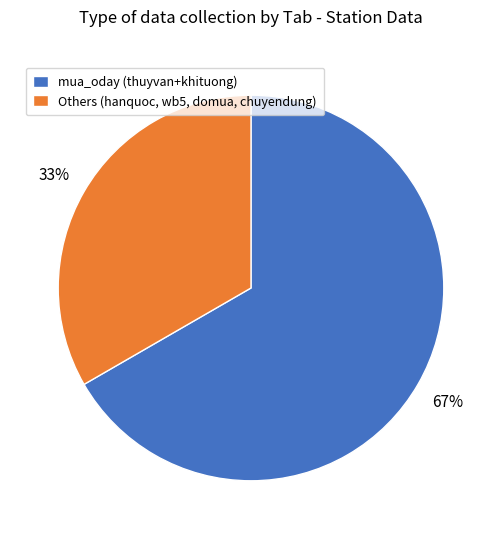

What is the ratio of the value at Others (hanquoc, wb5, domua, chuyendung) to the value at mua_oday (thuyvan+khituong)?

0.5